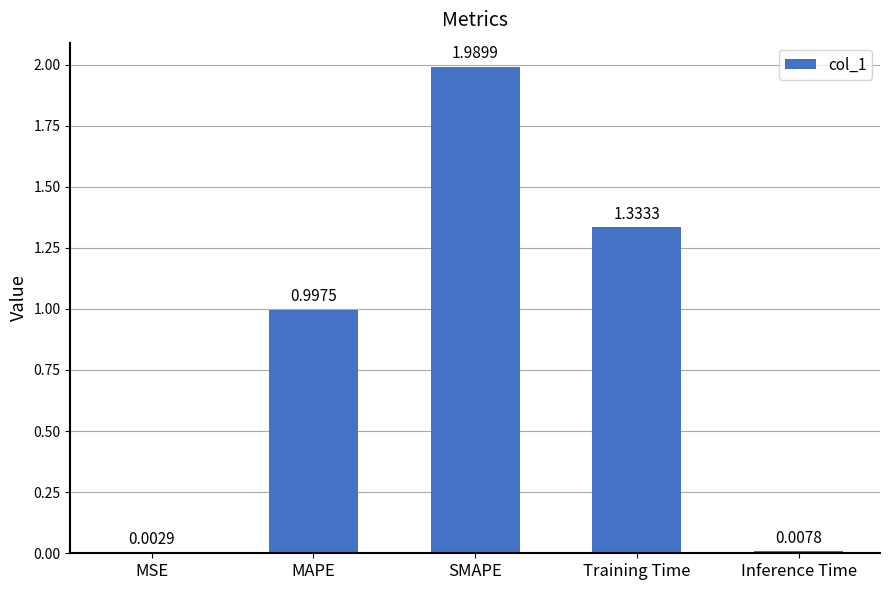

What is the change in value from MAPE to SMAPE?

+1.0